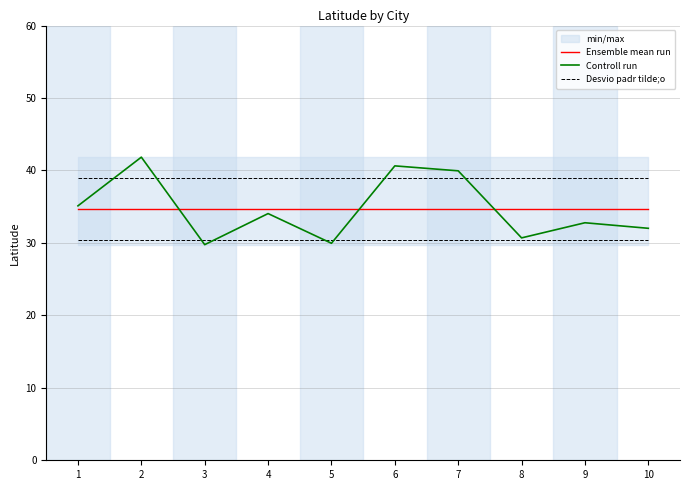

Between 6 and 10, which series saw the biggest shift?

Controll run